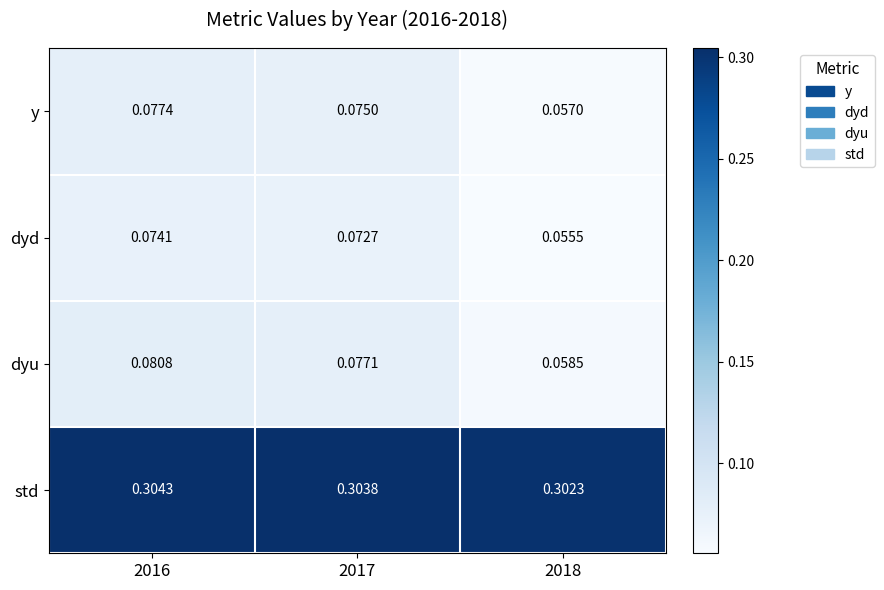

Which series has the largest total across all categories?

std